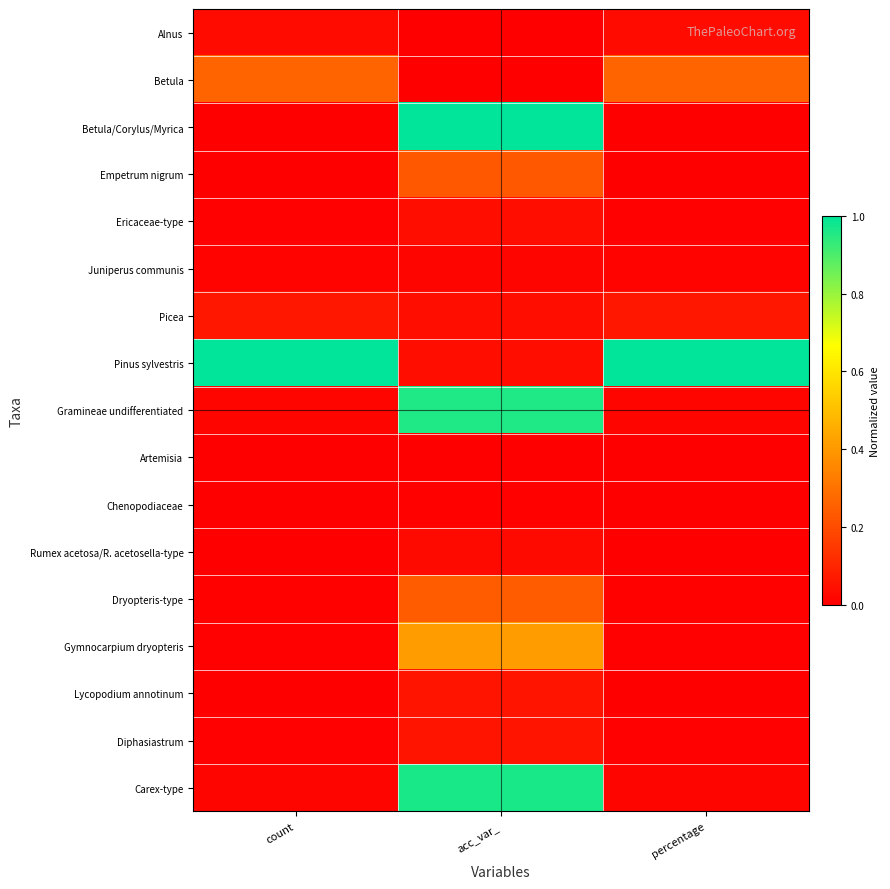

At which category is the sum across all series the highest?

acc_var_